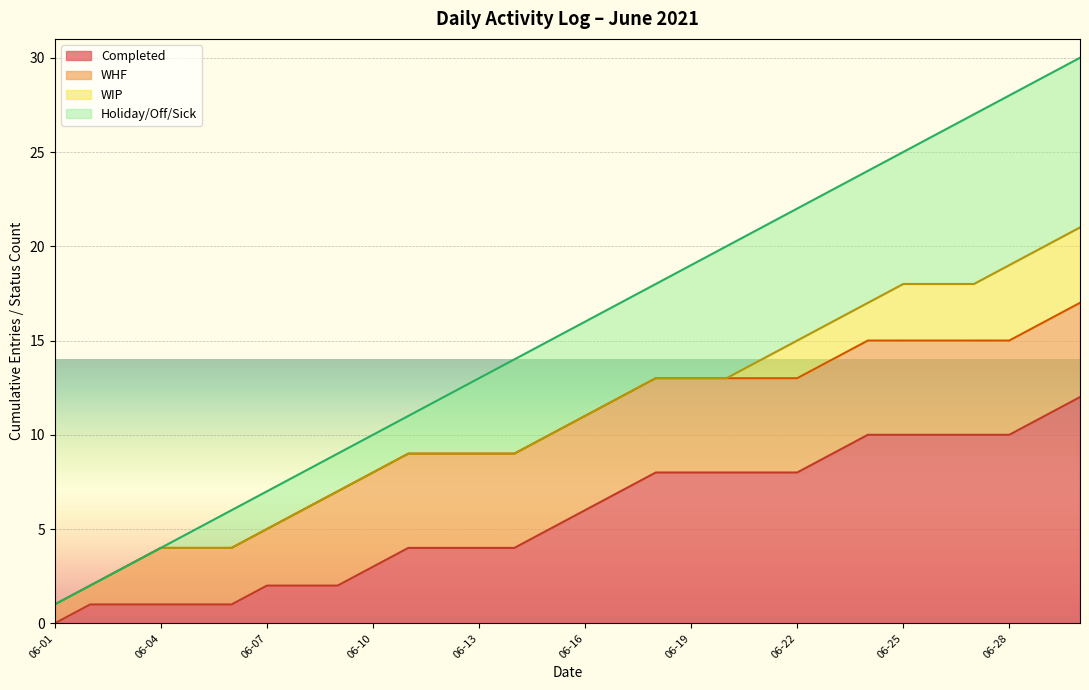

What is the highest value of the Completed series?

12